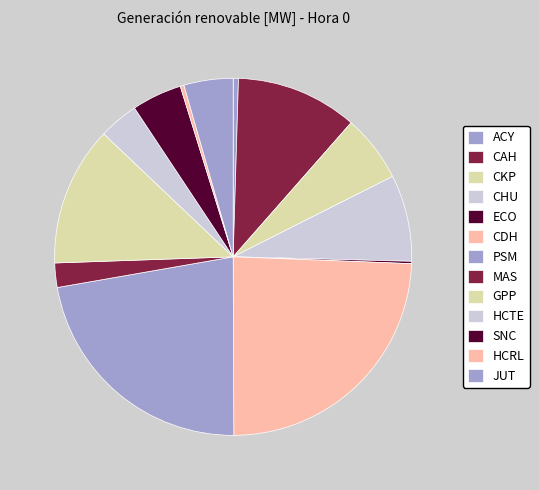

Between HCTE and GPP, which is larger?

GPP